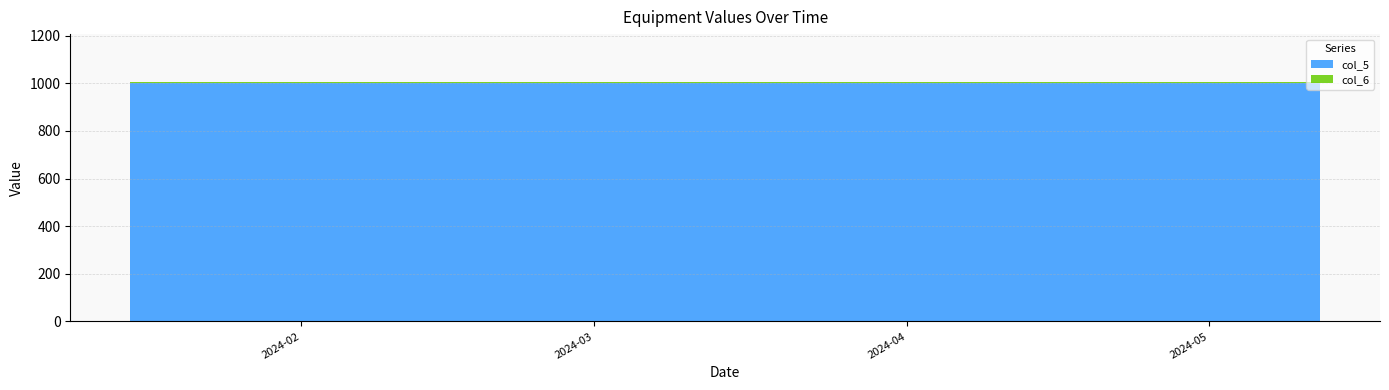

Reading left to right, transcribe all the data shown in this chart.

col_5: 2024-01-15=1000	2024-02-14=1000	2024-03-11=1000	2024-03-13=1000	2024-03-16=1000	2024-05-12=1000
col_6: 2024-01-15=5	2024-02-14=5	2024-03-11=5	2024-03-13=5	2024-03-16=5	2024-05-12=5